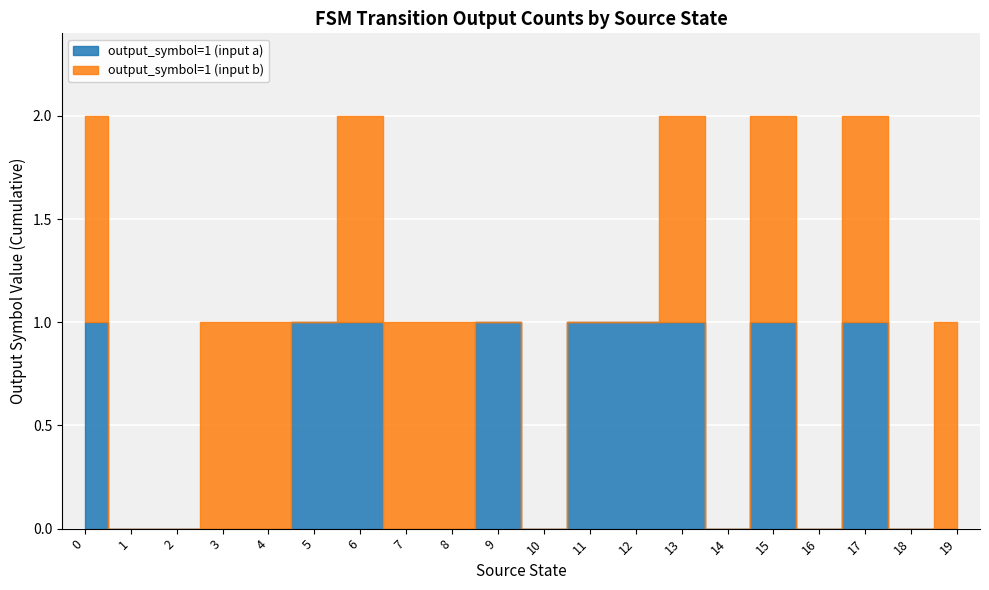

Reading left to right, what are all the values shown in this chart?

output_symbol=1 (input a): 1	0	0	0	0	1	1	0	0	1	0	1	1	1	0	1	0	1	0	0
output_symbol=1 (input b): 1	0	0	1	1	0	1	1	1	0	0	0	0	1	0	1	0	1	0	1